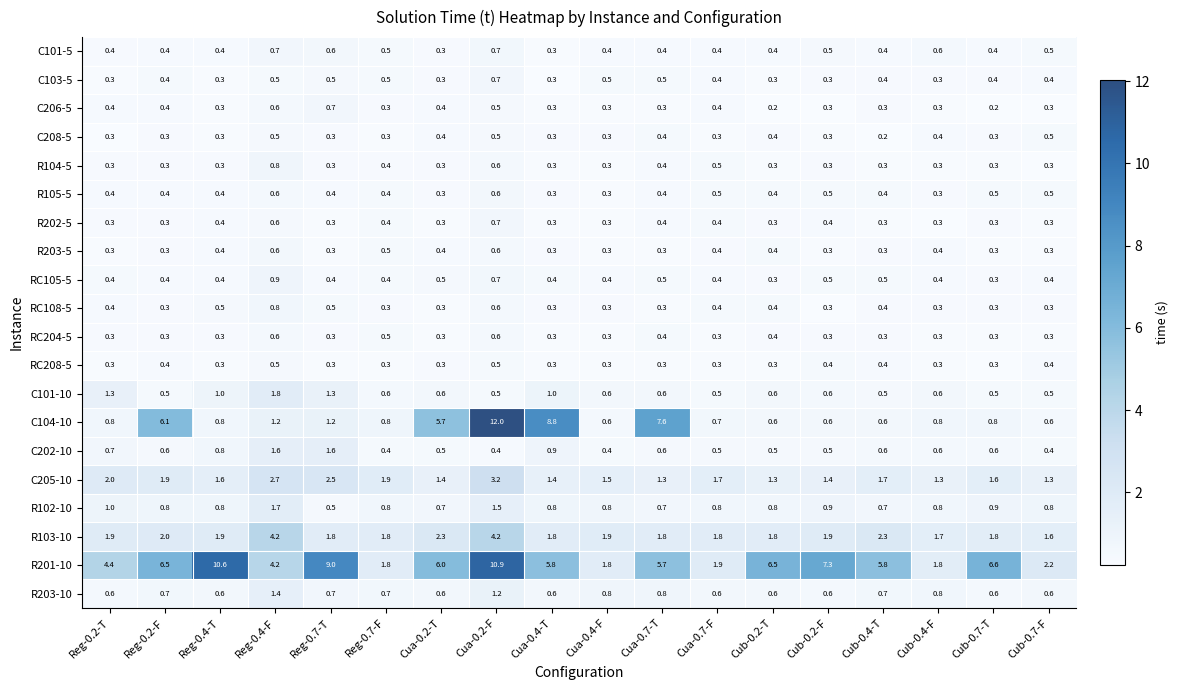

Which series has the widest spread of values?

C104-10